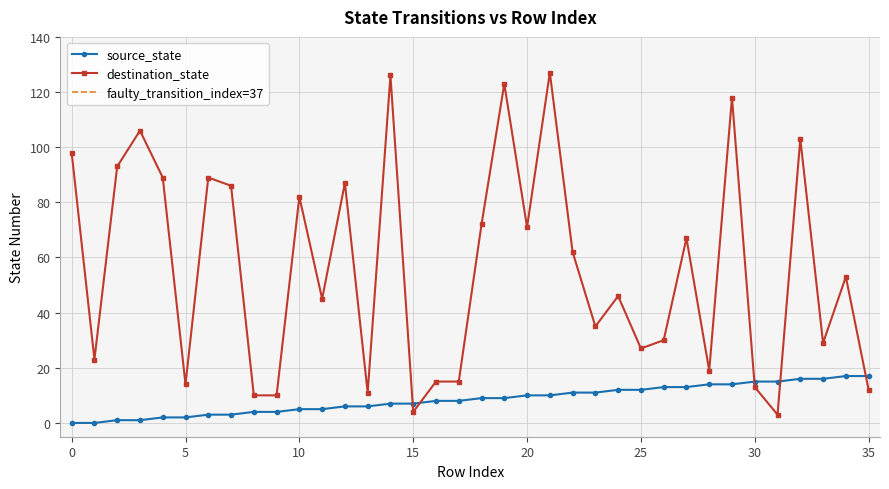

How many series are shown in this chart?

2